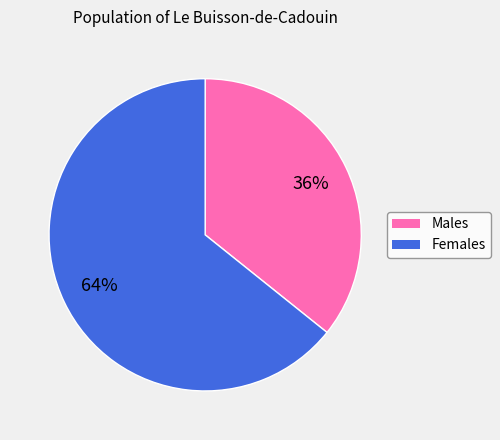

Is there any slice that represents more than half of the pie?

Yes